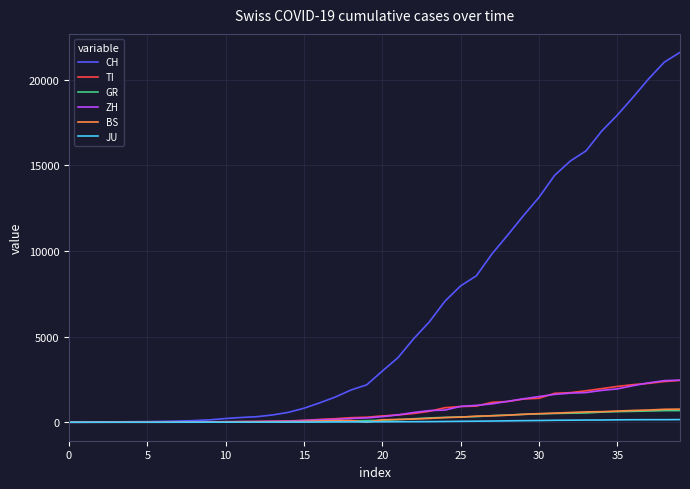

Which series has the widest spread of values?

CH